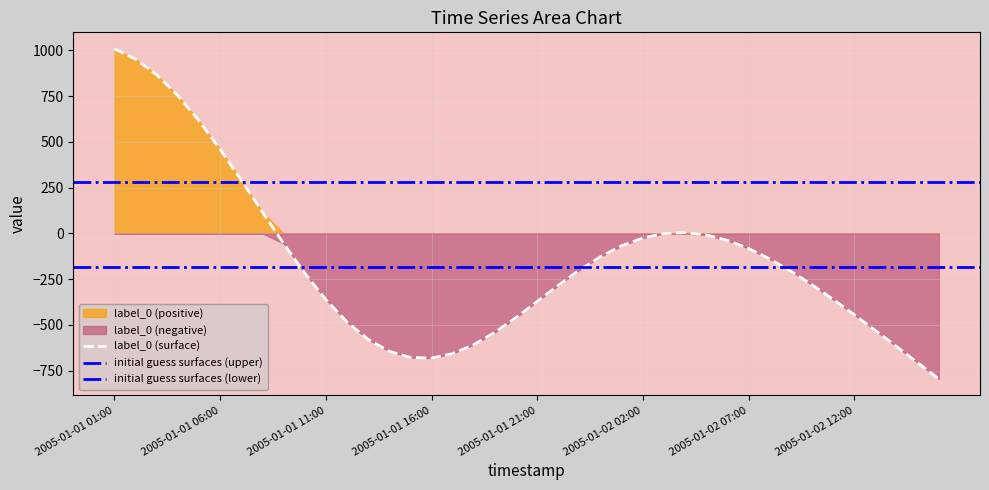

What is the average value?

-154.6